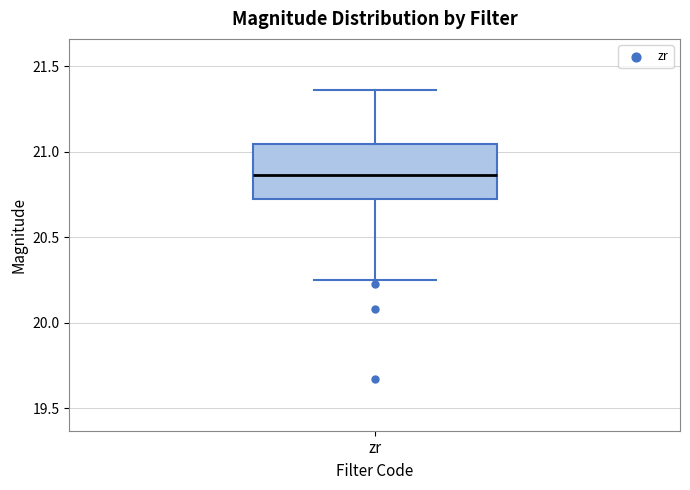

Transcribe this box plot: give where the median line is, the range the box spans, and where the two whiskers end, as read against the y-axis. The values are not printed on the chart, so give them approximately, as read against the axis.

median 20.85, box 20.75 to 21.05, whiskers 20.25 to 21.35